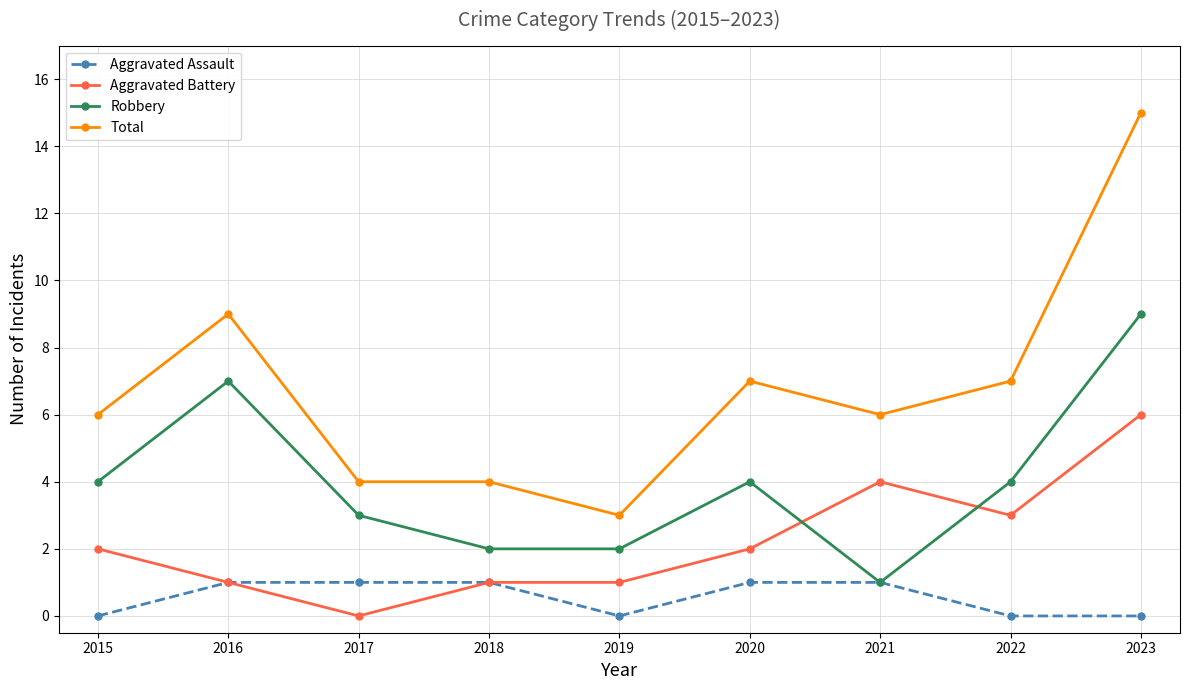

How many lines are shown in the chart?

4